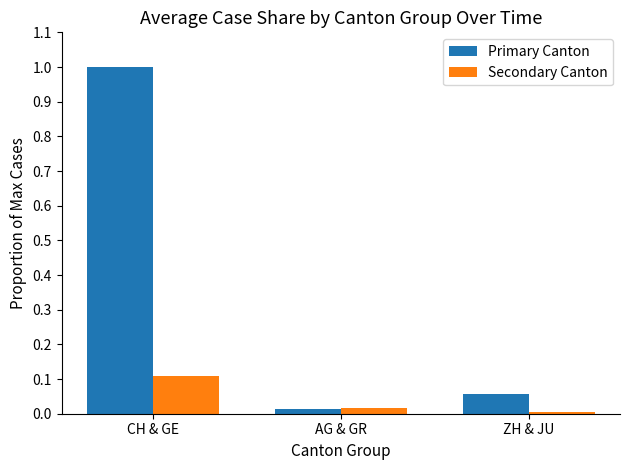

What is the label of the 1st bar from the left?

CH & GE